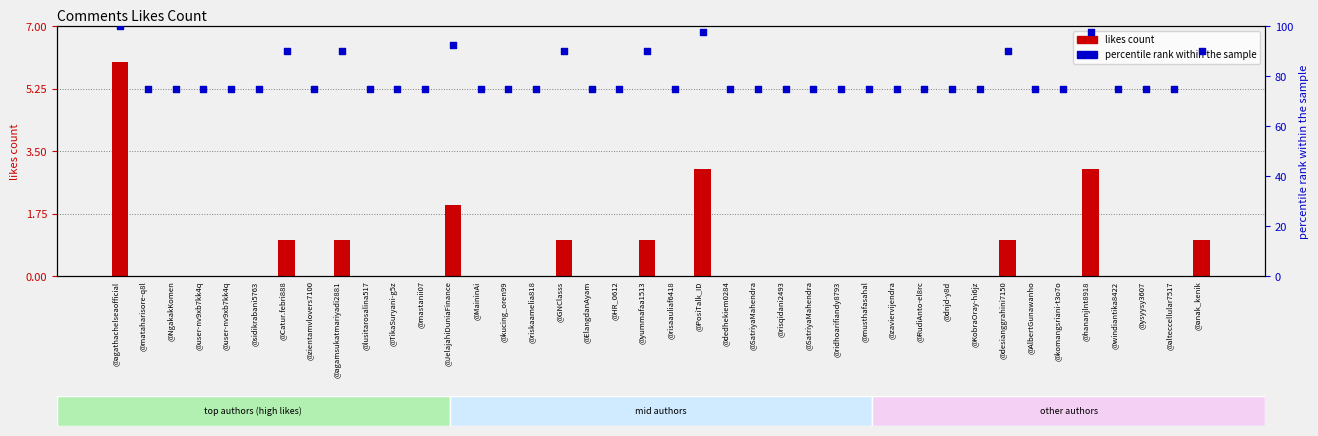

What are all the series names shown in the legend?

likes count, percentile rank within the sample